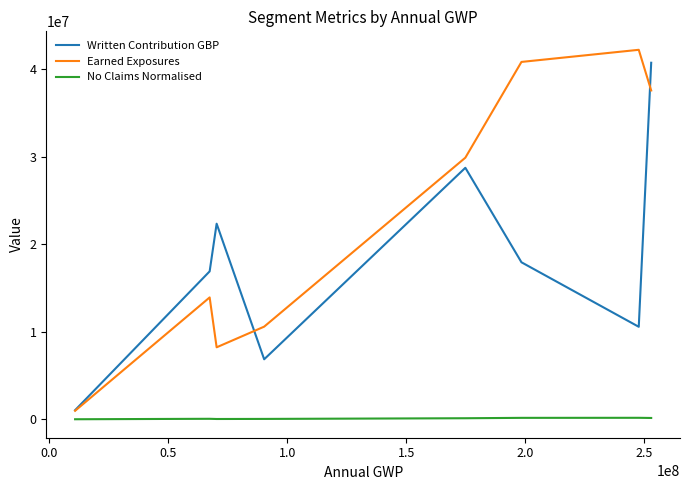

Which series has the largest total across all categories?

Earned Exposures